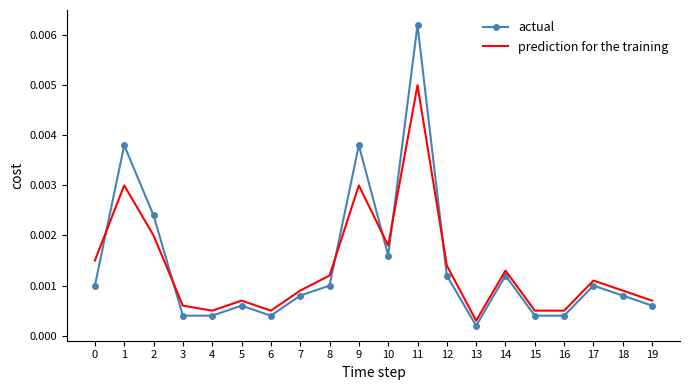

True or false: prediction for the training and actual intersect in this chart.

True